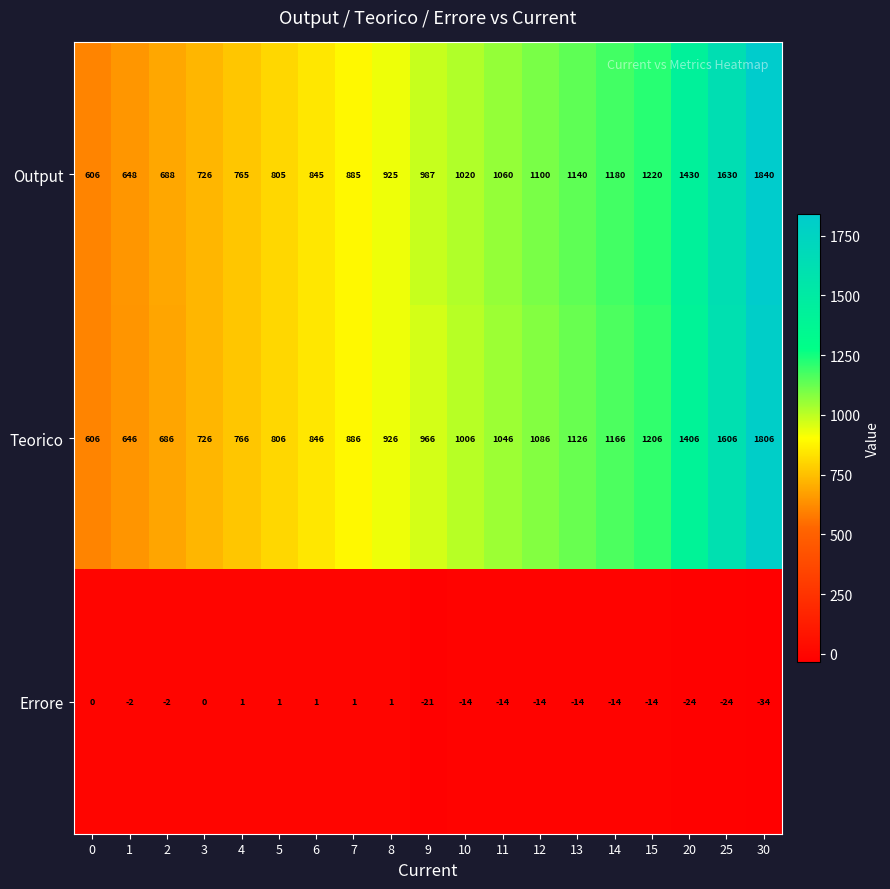

What is the total value across all series at 6?

1692